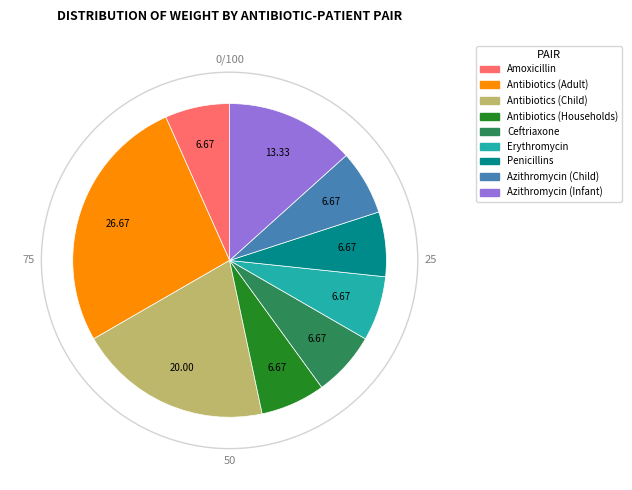

Approximately how many times larger is the value at Amoxicillin compared to Antibiotics (Households)?

1.0